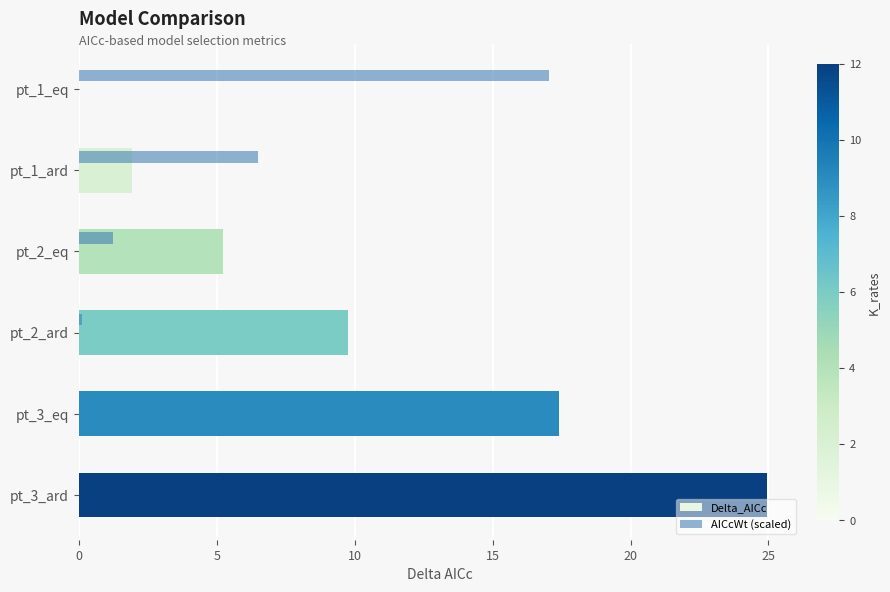

Where is AICcWt (scaled) nearest to the value 8?

pt_1_ard